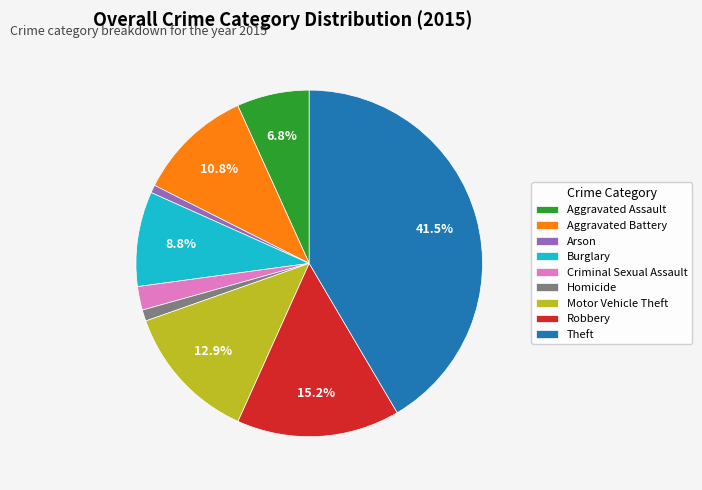

Does Homicide represent more than half of the total?

No